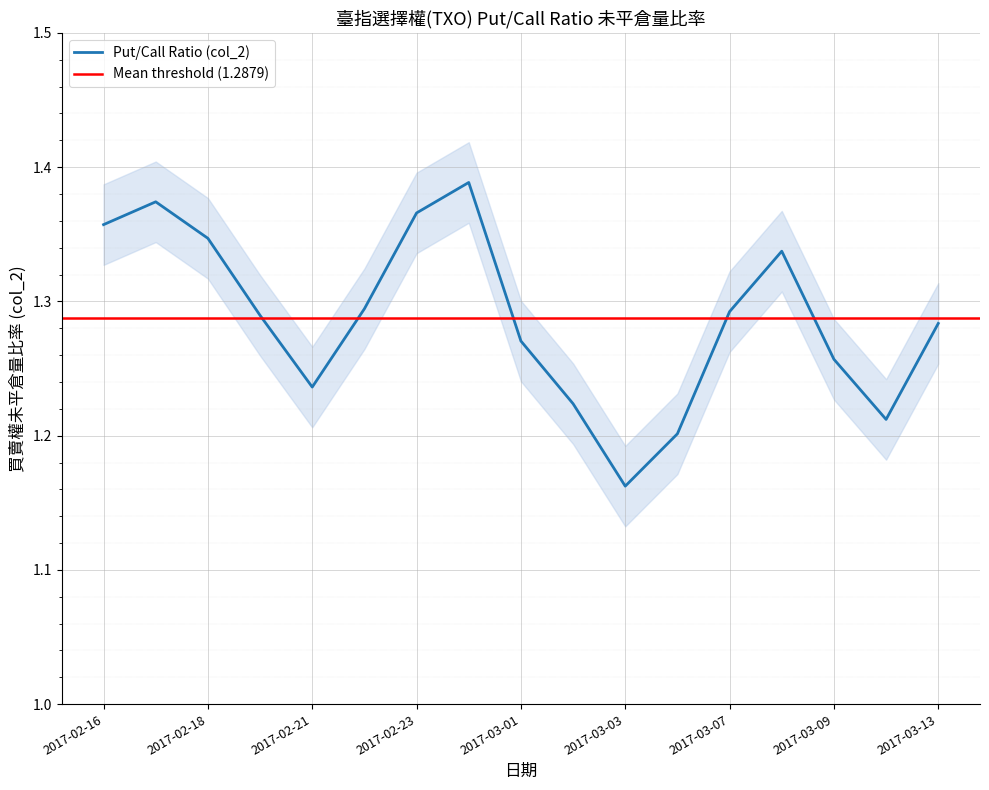

How many points are higher than both their immediate neighbors (excluding endpoints)?

3